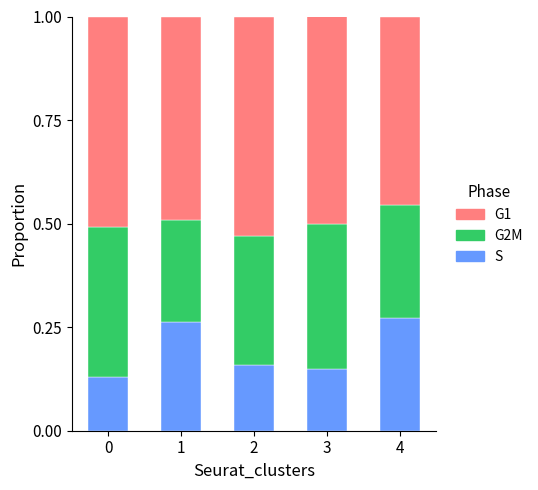

What is the total value across all series at 3?

1.0